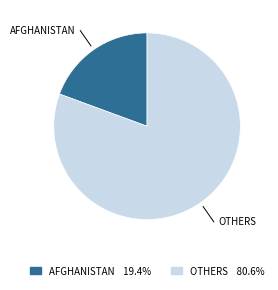

Does any single category account for the majority?

Yes